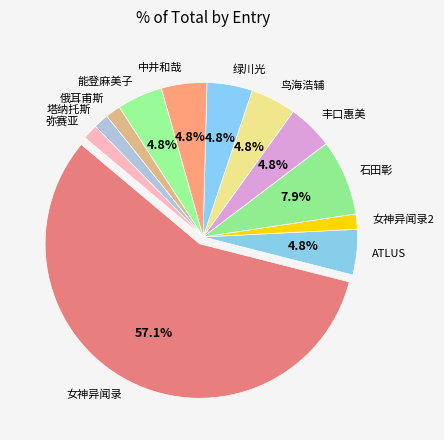

How many slices are in this pie chart?

12